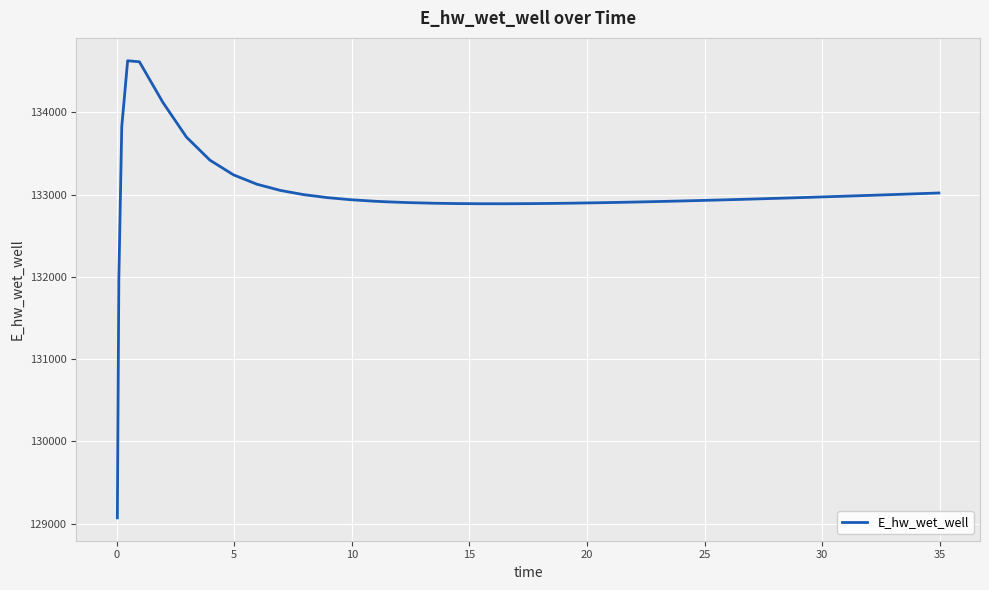

What is the difference between the maximum and minimum values?

5557.7